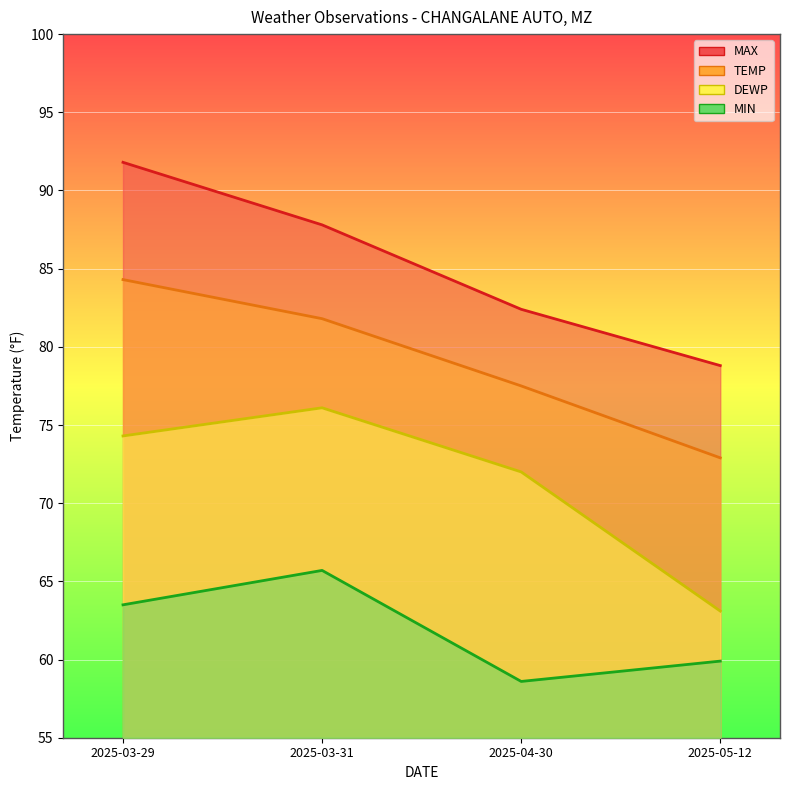

True or false: DEWP and MIN intersect in this chart.

False